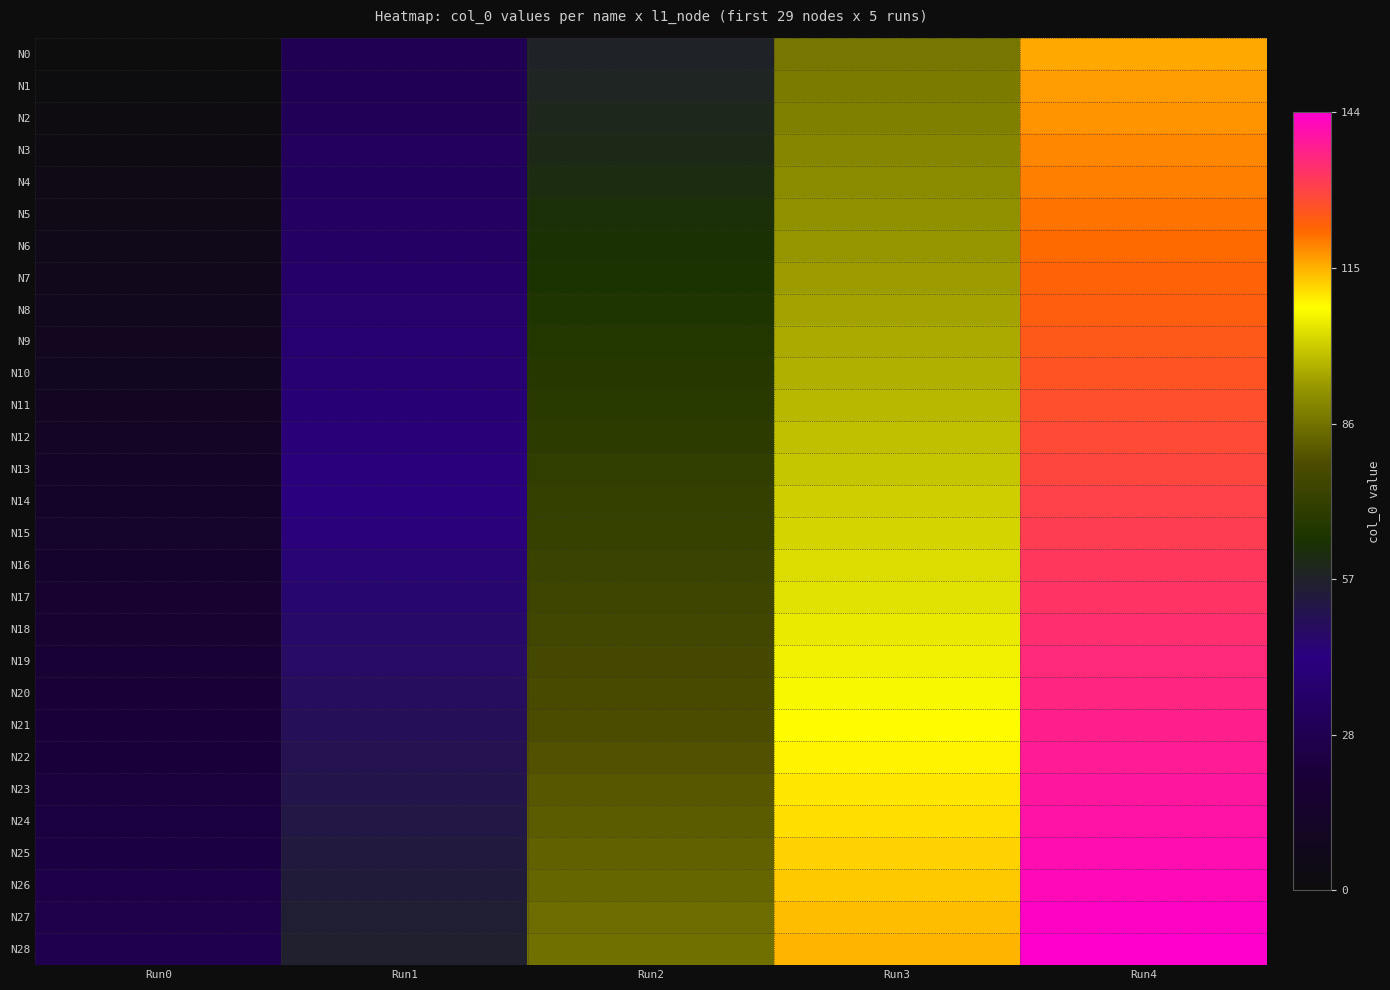

Which category has the highest value across all series?

Run4